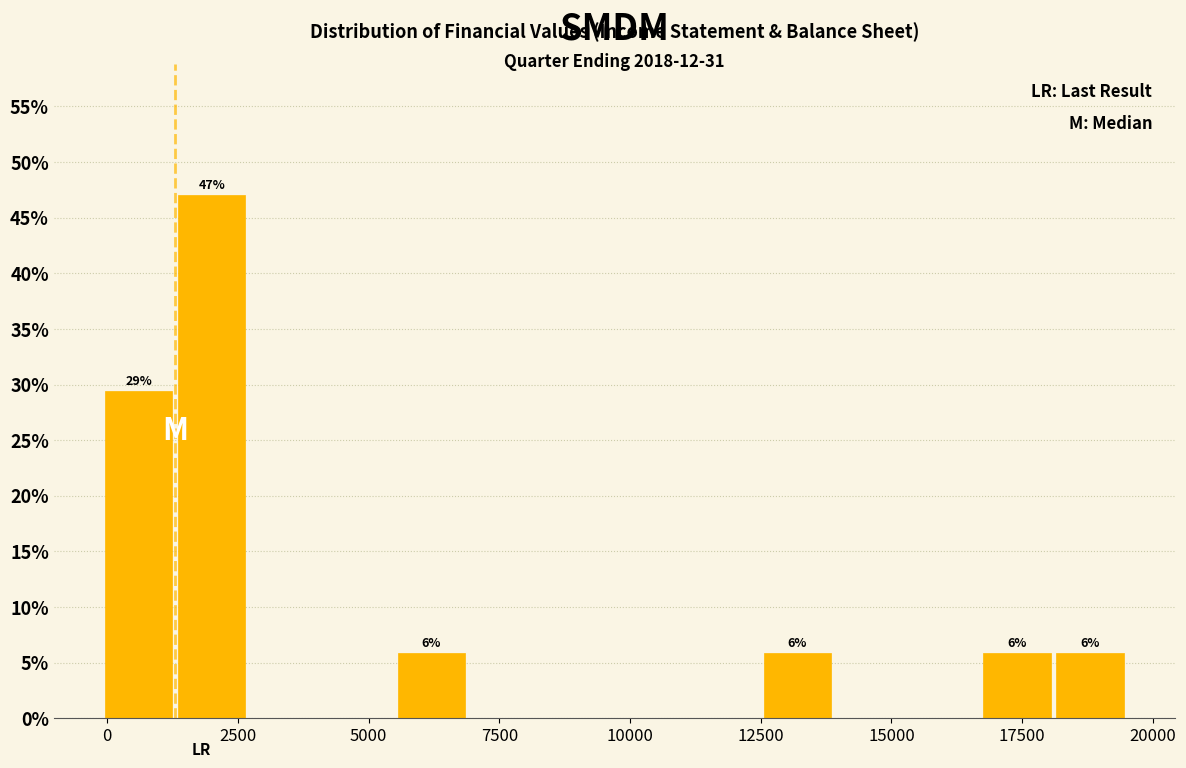

Around what value on the x-axis is the tallest bar? Give the approximate position of its centre, as read against the axis.

2000